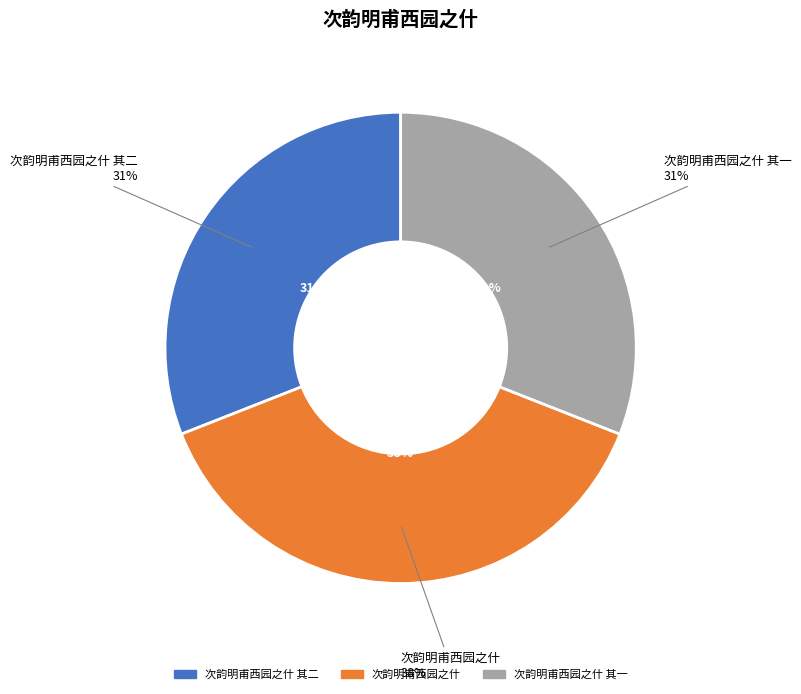

What percentage is the 次韵明甫西园之什 其二 slice, to the nearest percent?

31%